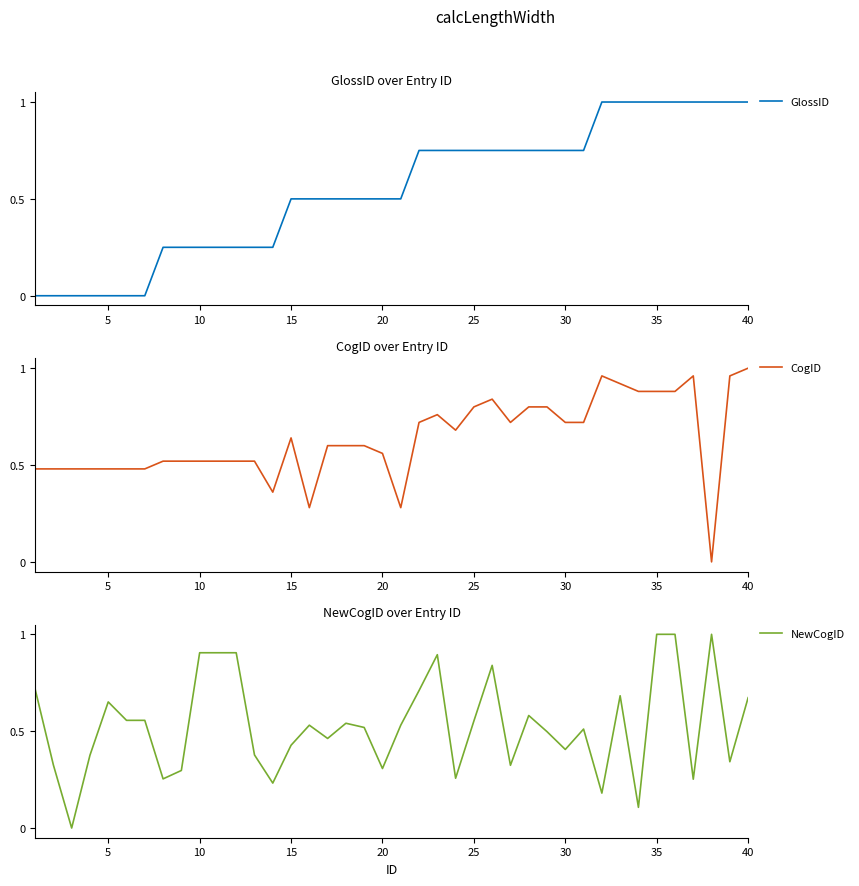

What is the highest value of the GlossID series?

1.0